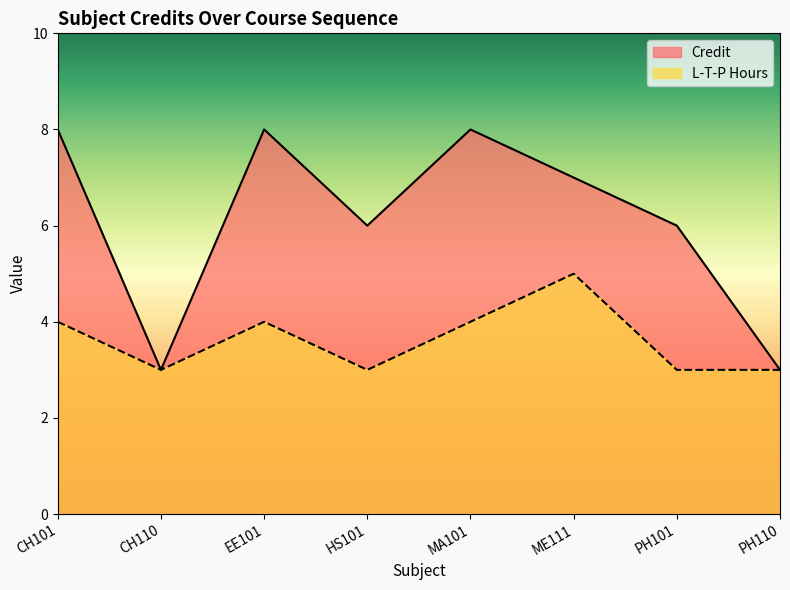

Where is L_T_P_hours nearest to the value 4?

CH101